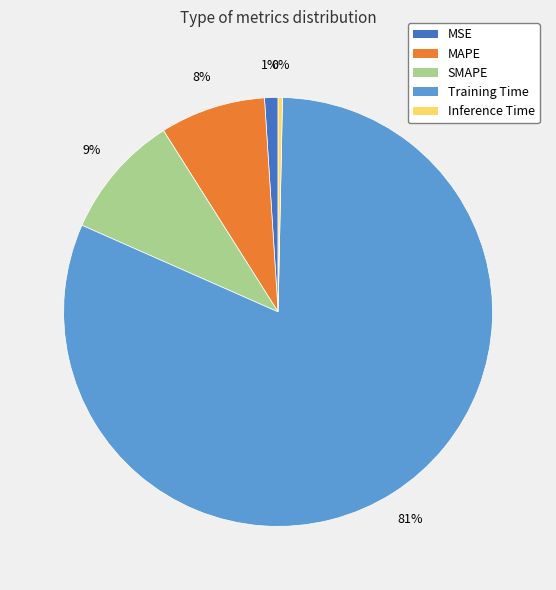

Rank the categories by value from highest to lowest.

Training Time, SMAPE, MAPE, MSE, Inference Time